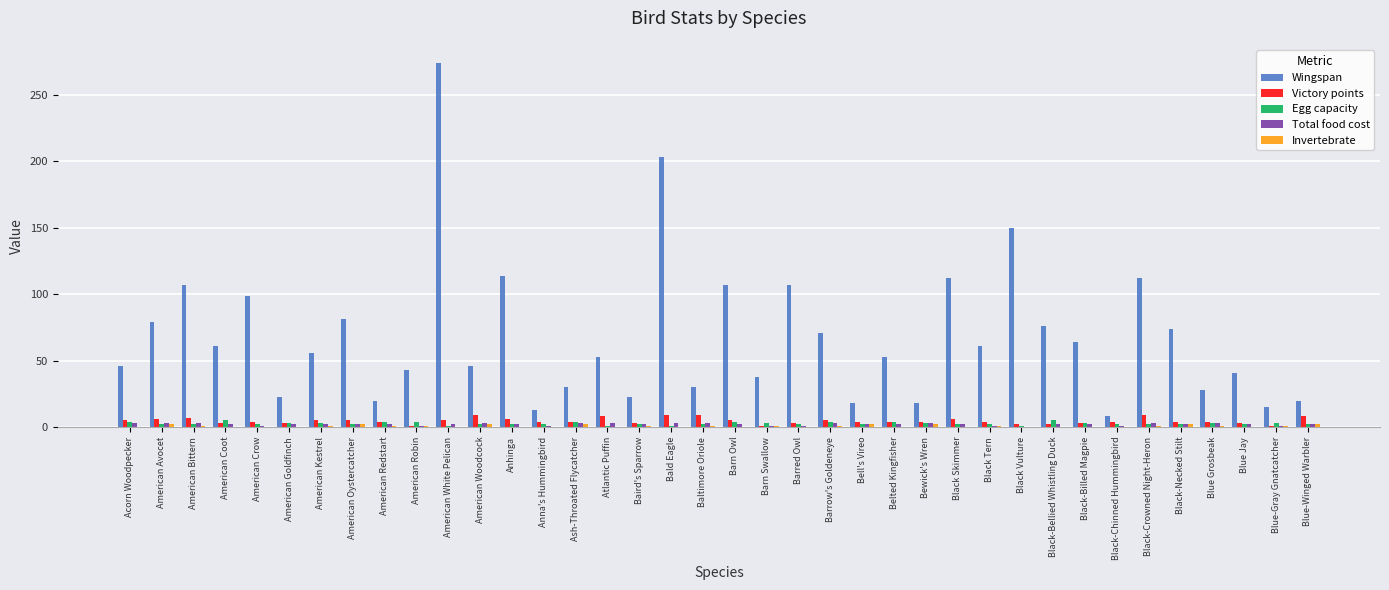

At which category is the sum across all series the highest?

American White Pelican